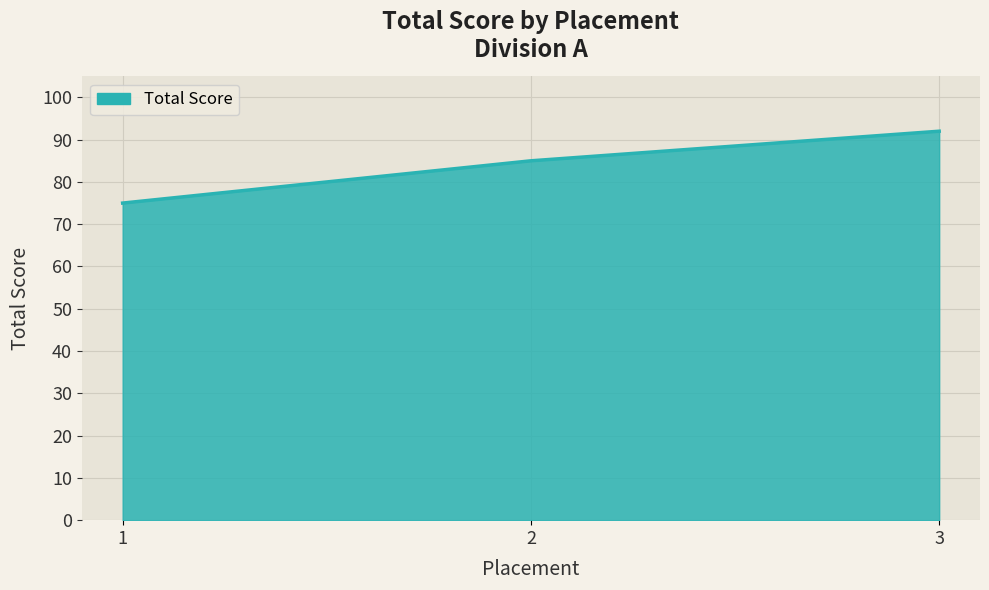

What is the change in value from 2 to 3?

+7